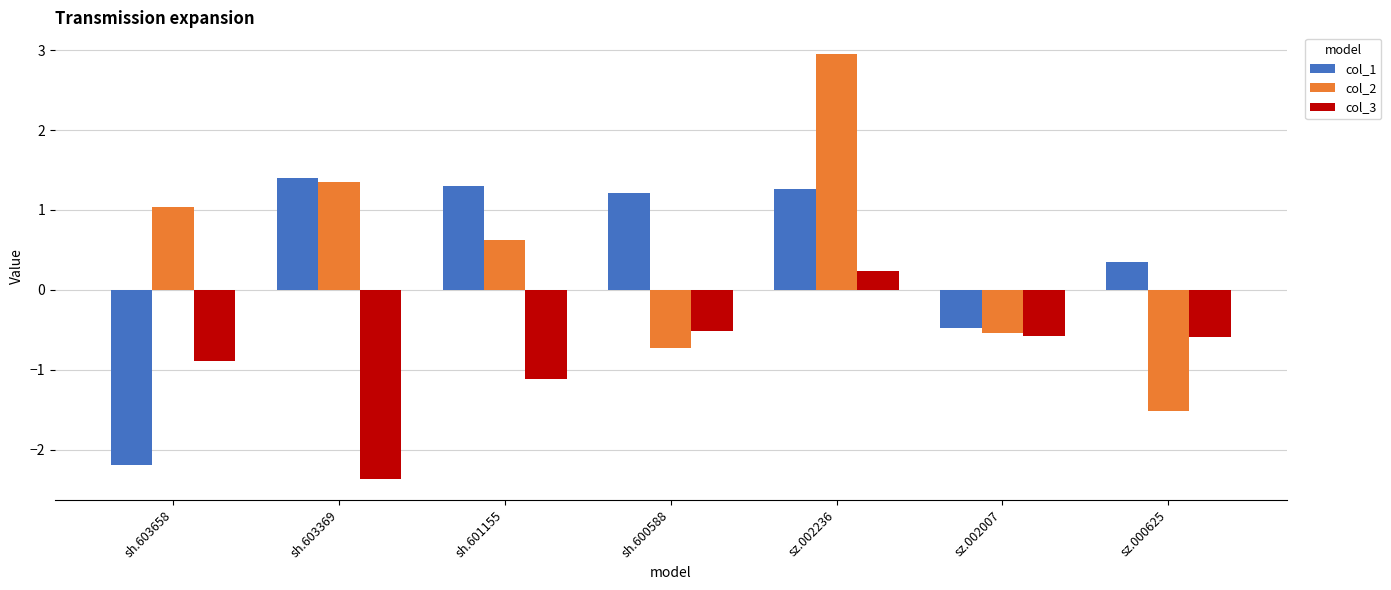

Reading right to left, list all the values displayed in this chart.

col_1: 0.4	-0.5	1.3	1.2	1.3	1.4	-2.2
col_2: -1.5	-0.5	3.0	-0.7	0.6	1.4	1.0
col_3: -0.6	-0.6	0.2	-0.5	-1.1	-2.4	-0.9